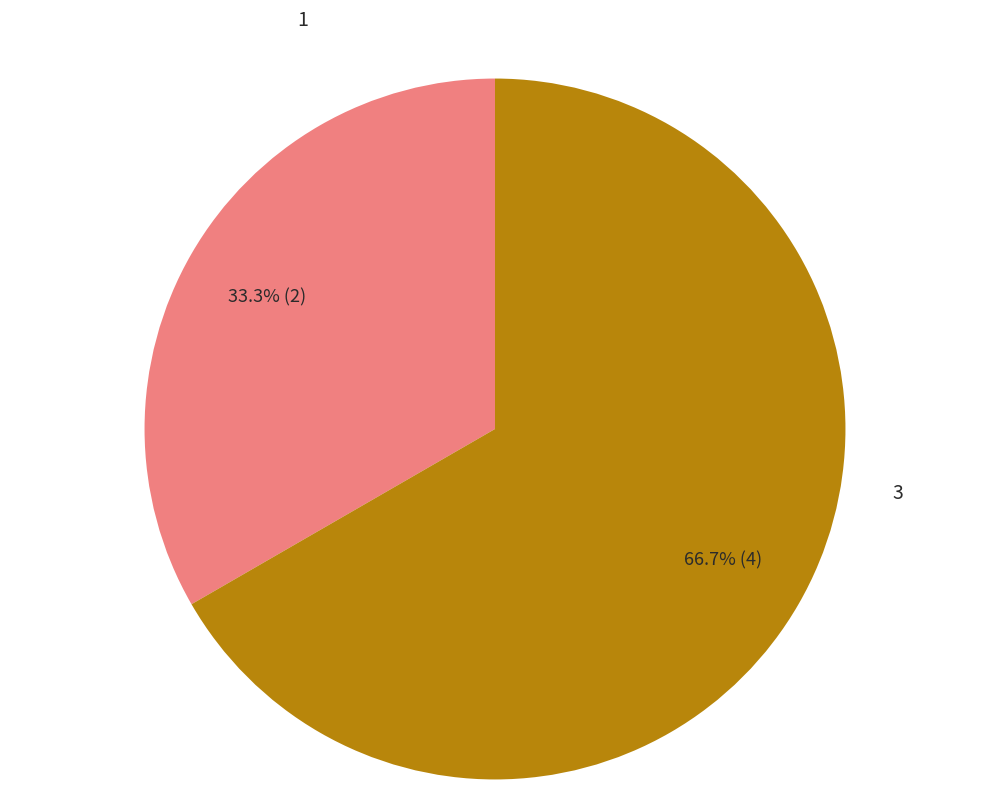

How many segments does this pie chart have?

2